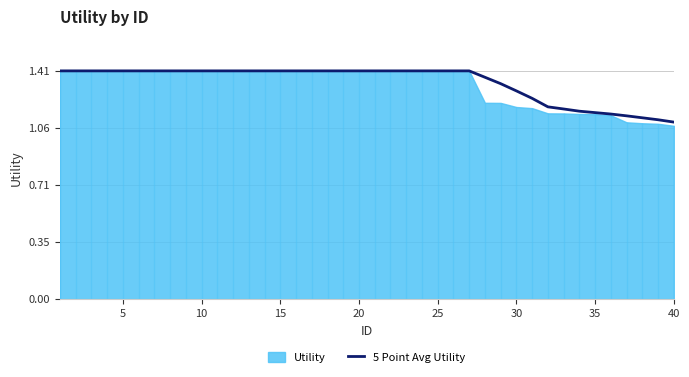

The value of 5 Point Avg Utility at 35 is 1.6. True or false?

False